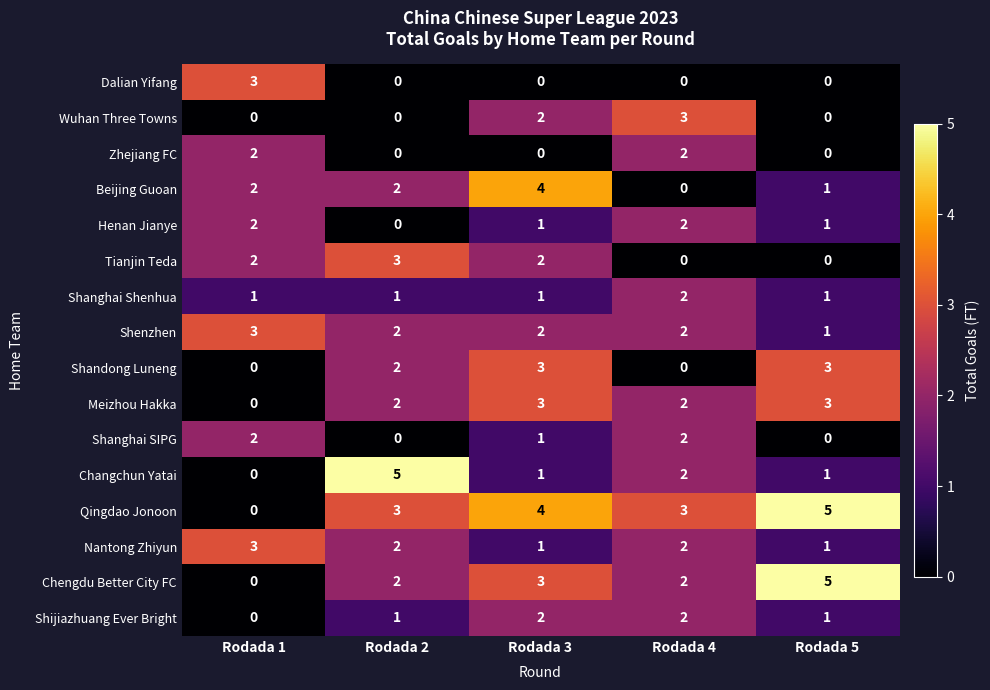

Which series has the largest total across all categories?

Qingdao Jonoon